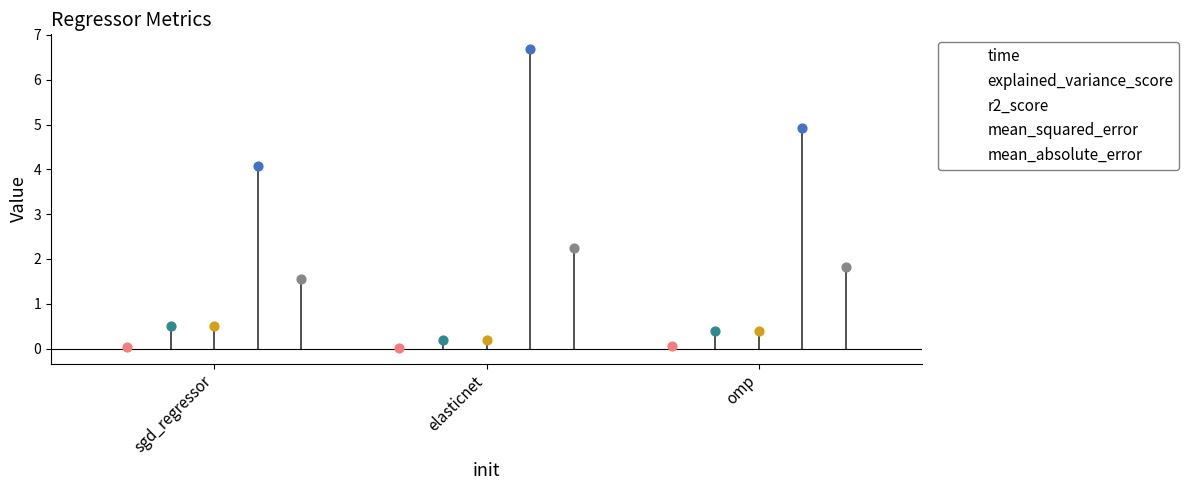

At how many categories does at least one series exceed 6?

1